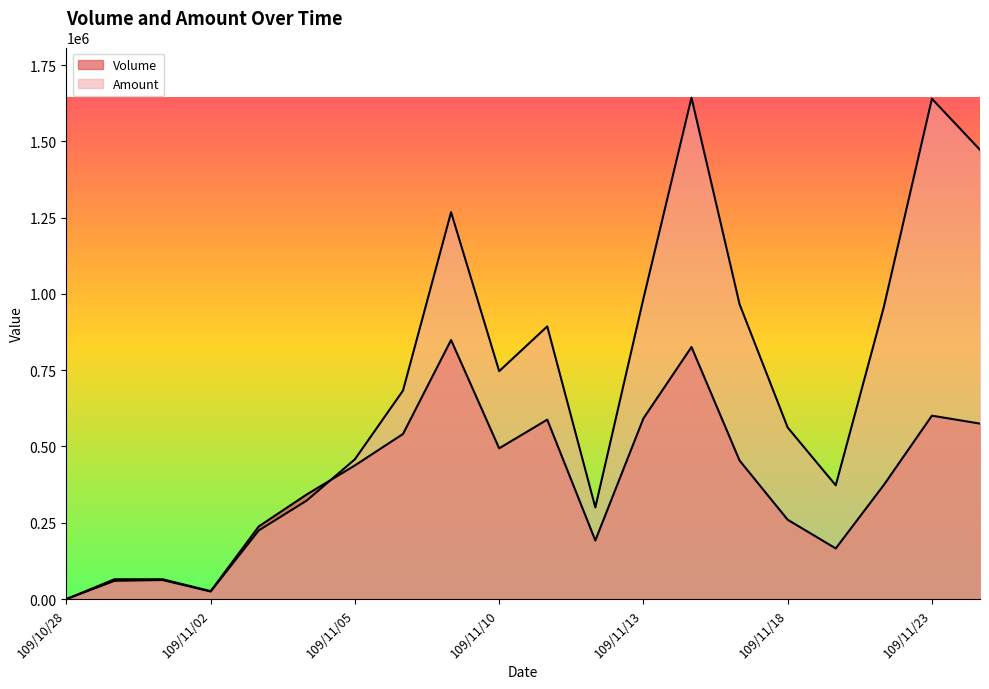

Which series ends up on top after the final intersection of Amount and Volume?

Amount